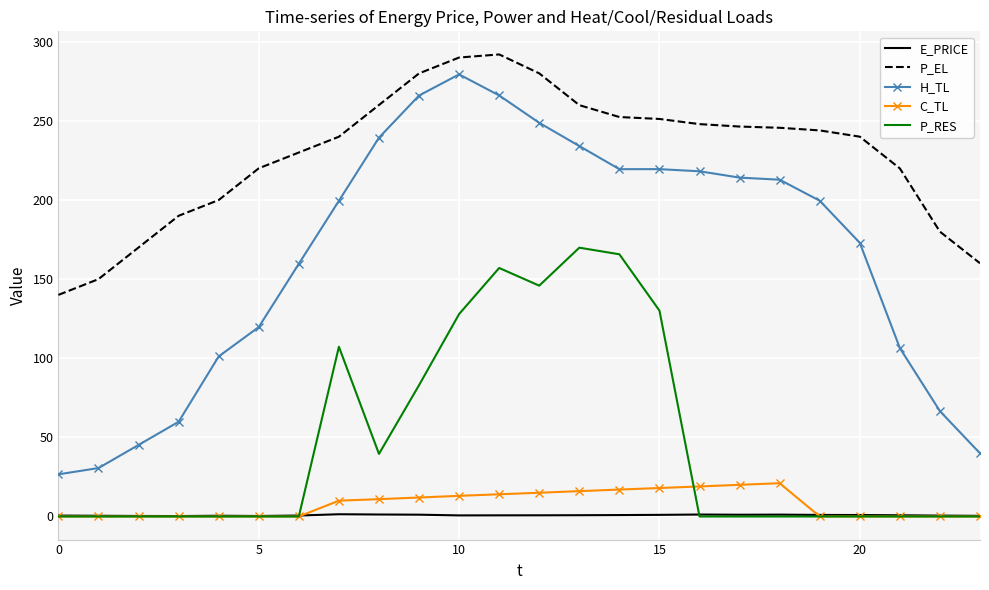

Which series has the largest range (max minus min)?

H_TL